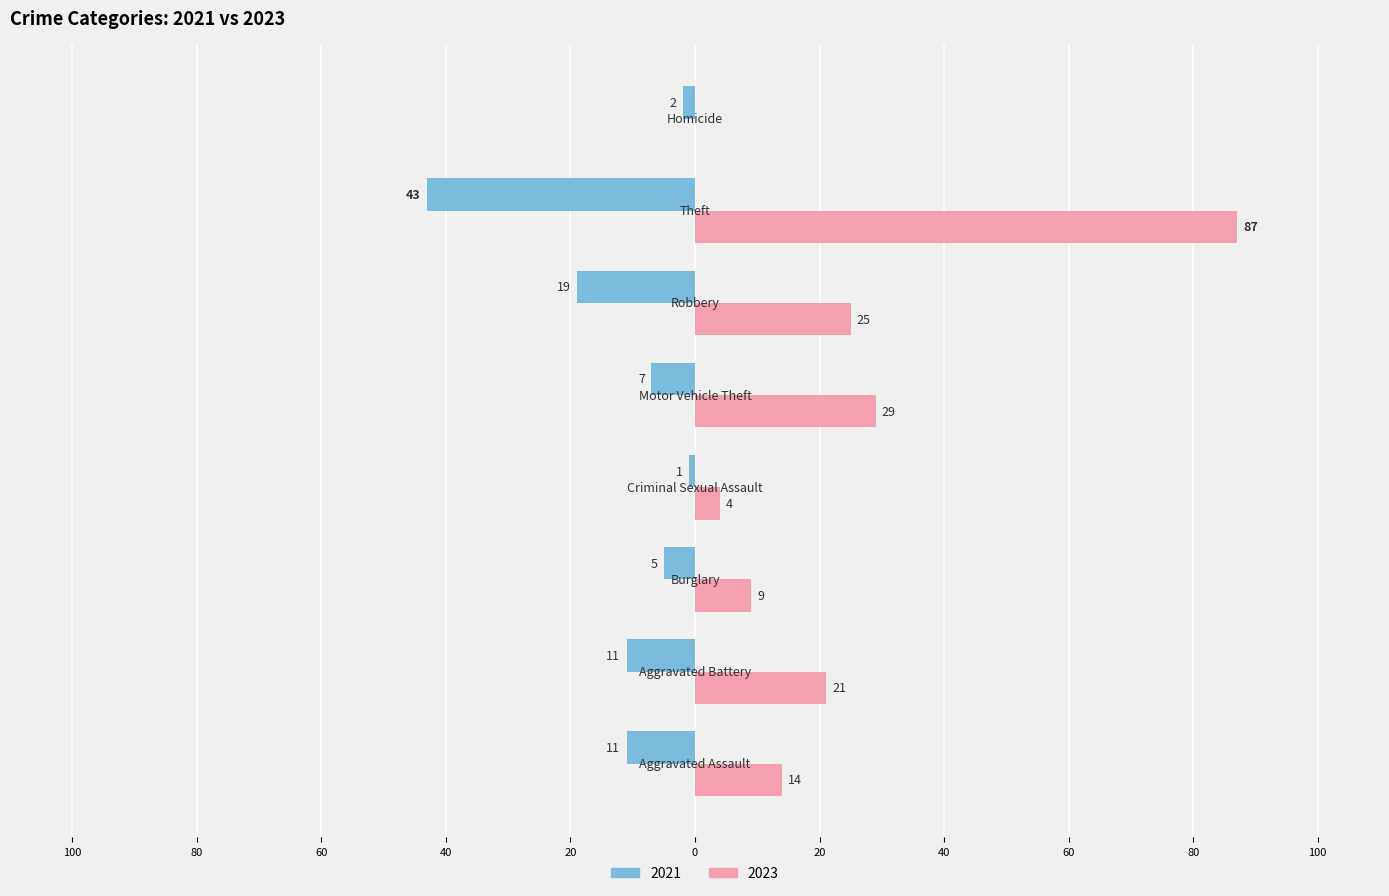

Rank the series by their average value, from highest to lowest.

2023, 2021